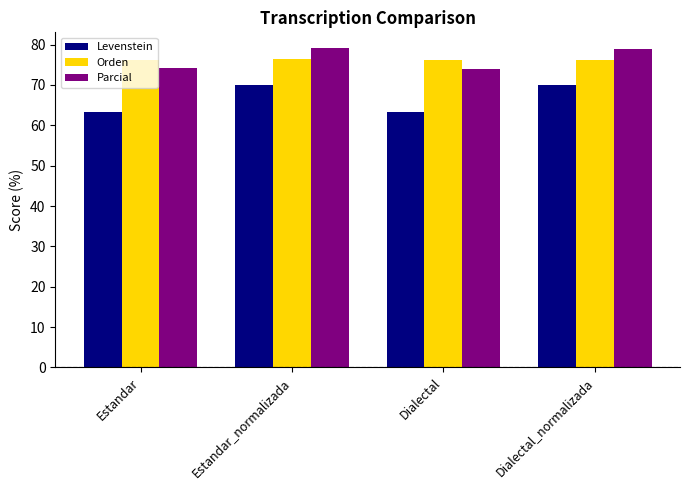

At which label does Parcial first exceed 78?

Estandar_normalizada